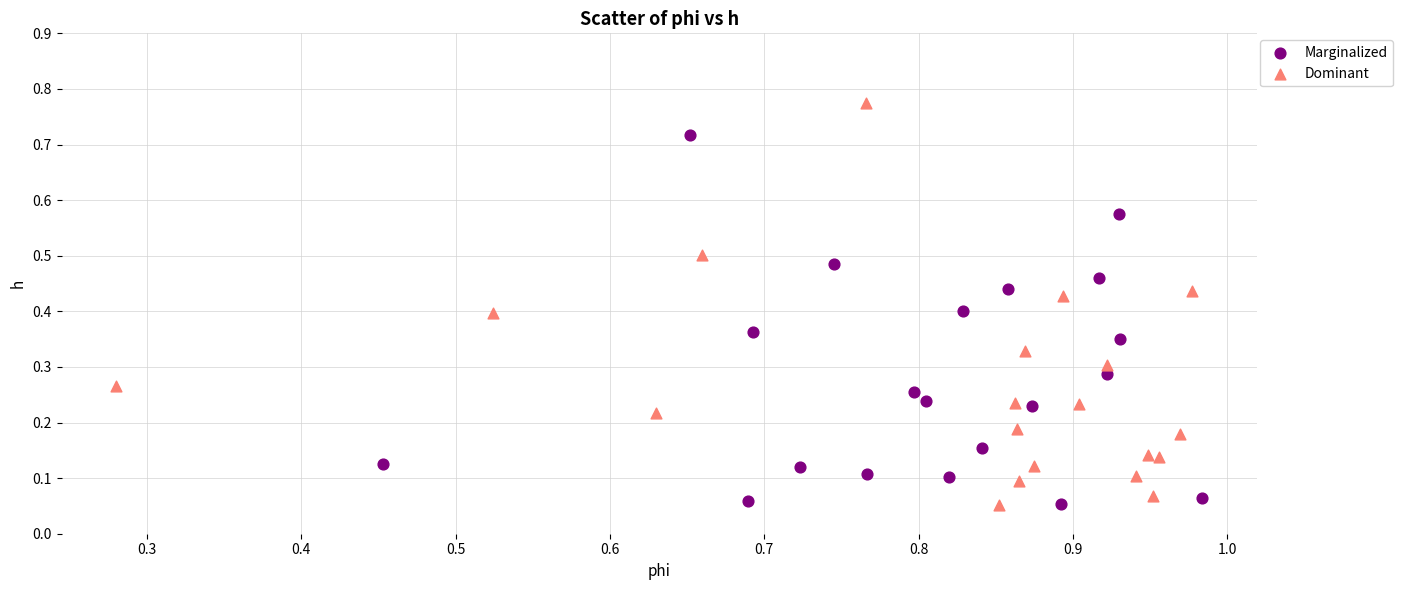

Which series reaches the maximum Y coordinate?

Dominant